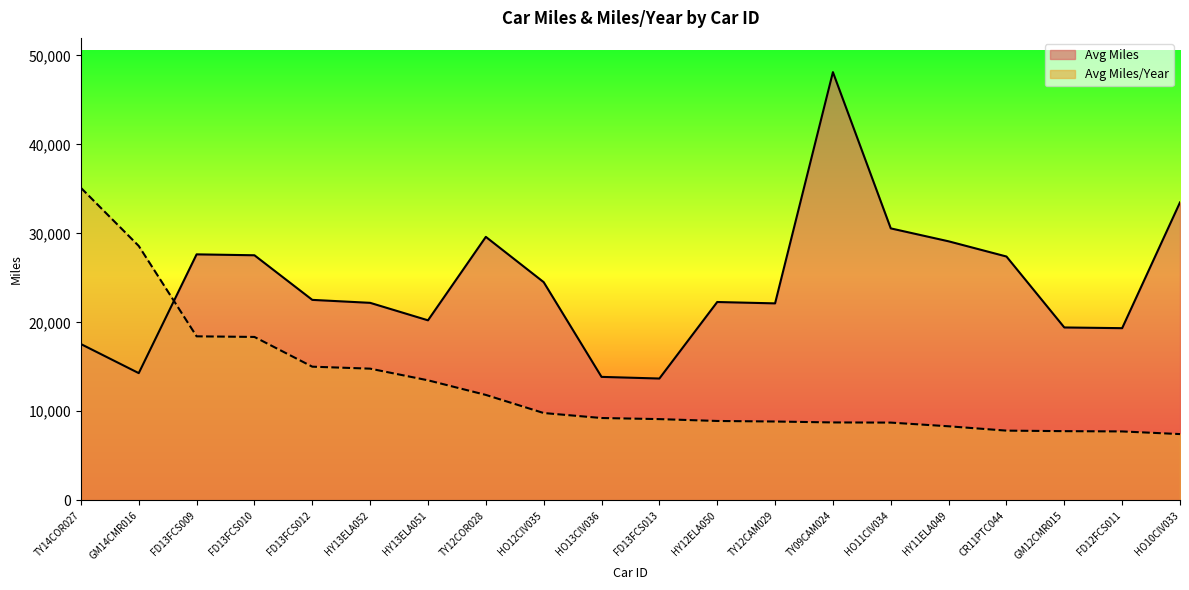

Rank the series at FD13FCS013 from highest to lowest value.

Avg Miles, Avg Miles/Year